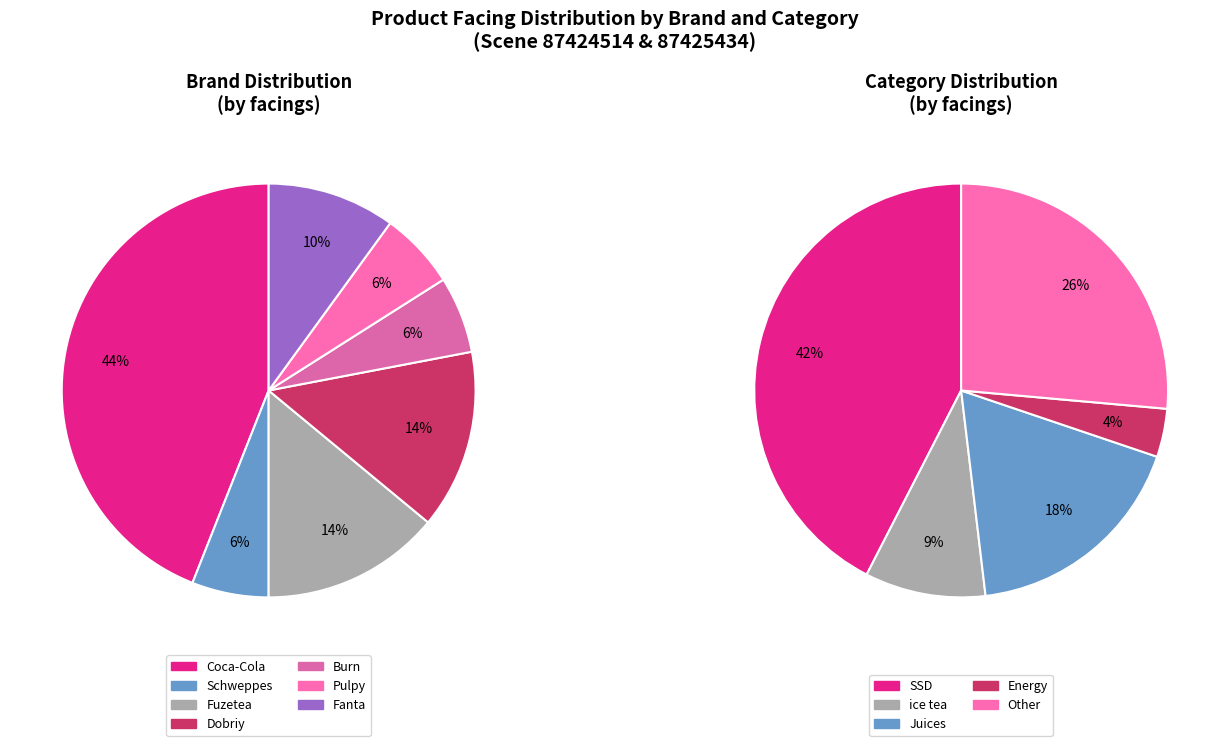

How many segments does this pie chart have?

5